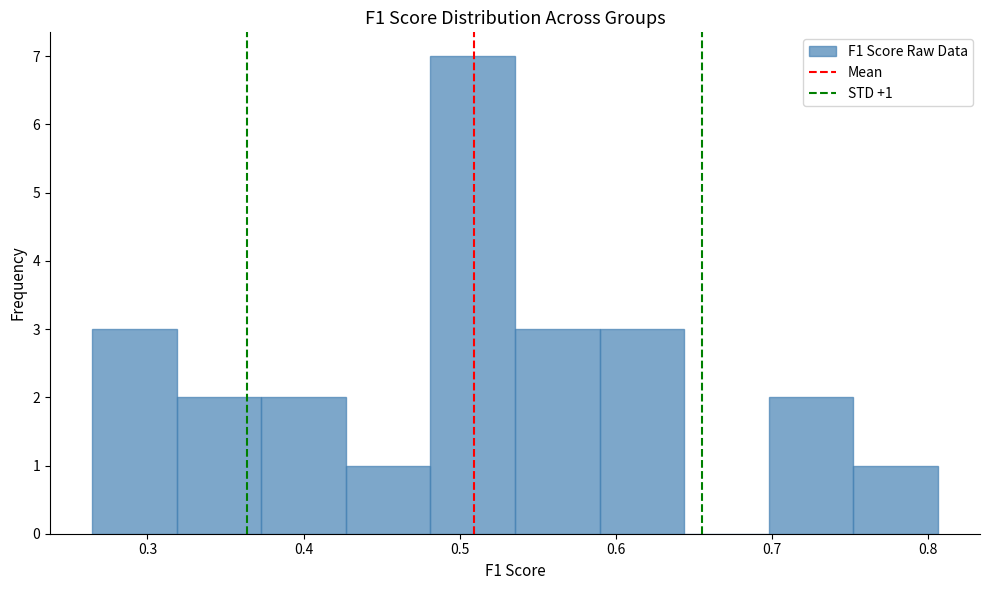

Over which range of the x-axis is the bar tallest?

0.48 to 0.54